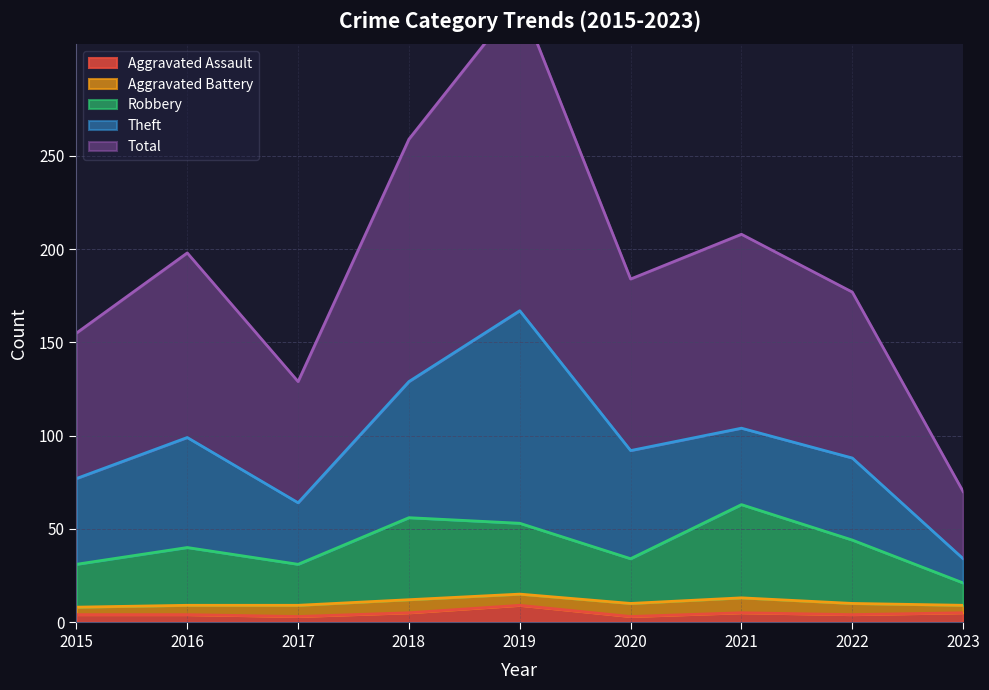

Which has a higher value, 2018 or 2021?

2018